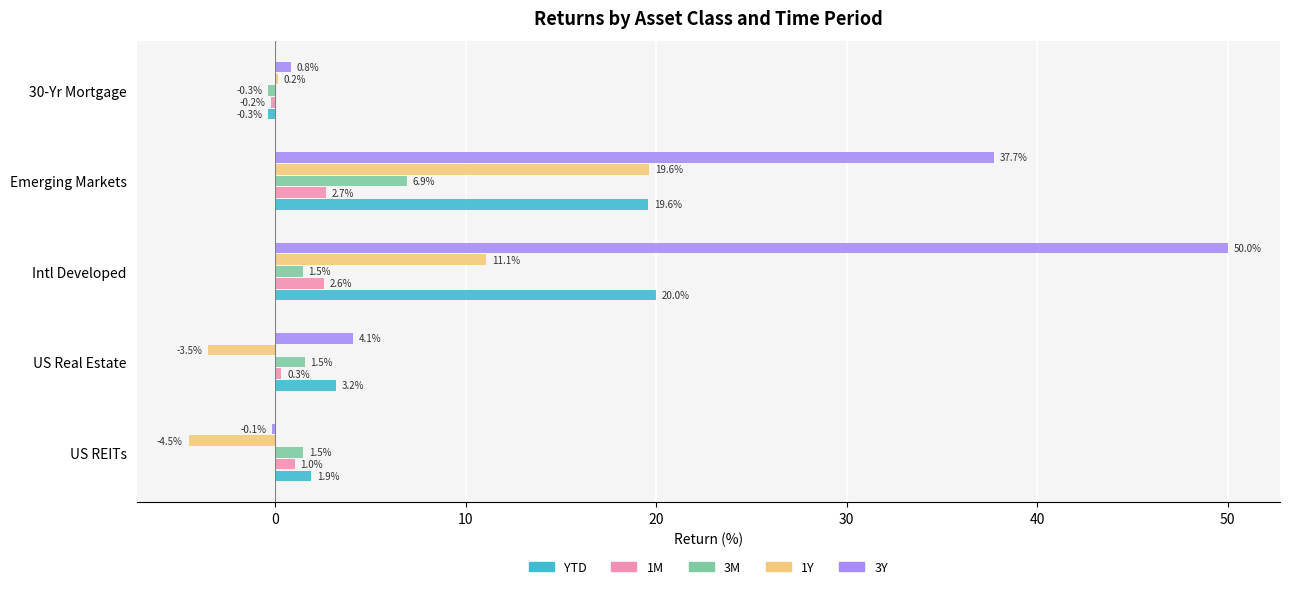

Which category has the highest value in the 1Y series?

Emerging Markets